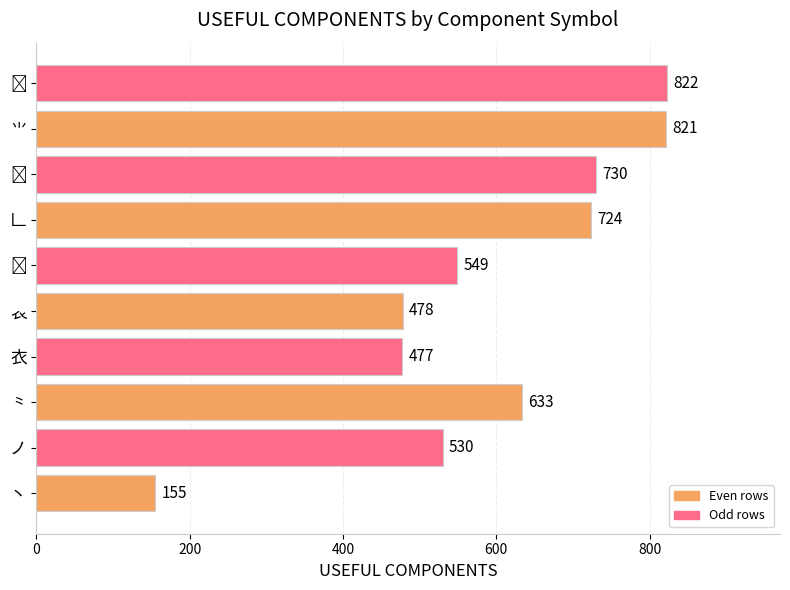

Between 𠃊 and 𧘇, which is larger?

𠃊